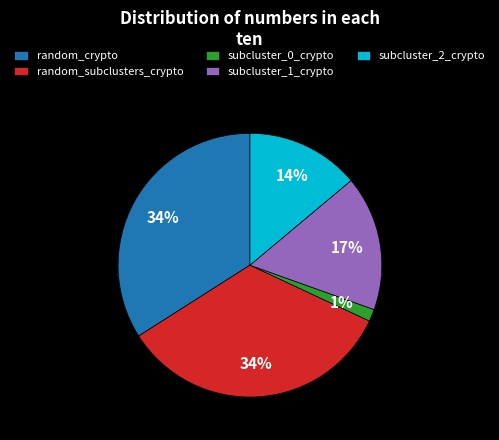

True or false: subcluster_2_crypto accounts for 1% of the total.

False